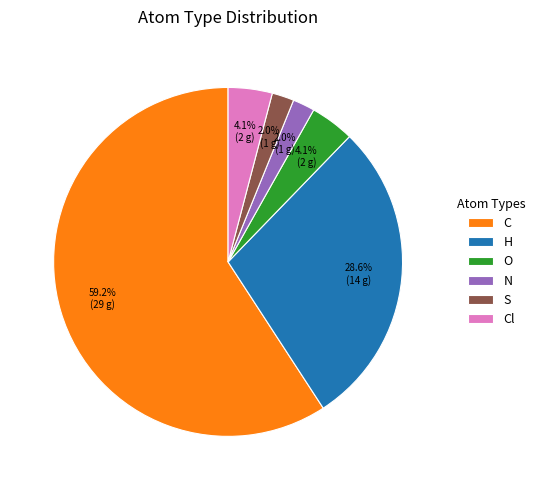

Which category has the biggest portion of the pie?

C